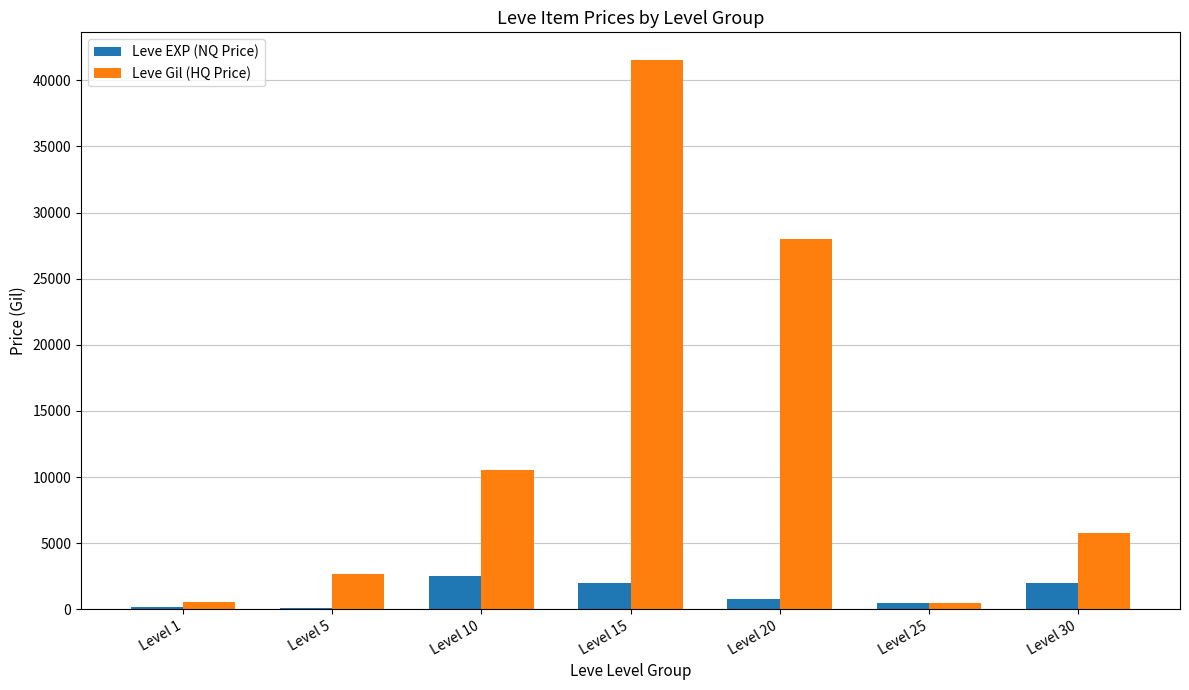

Count the number of categories in the chart.

7